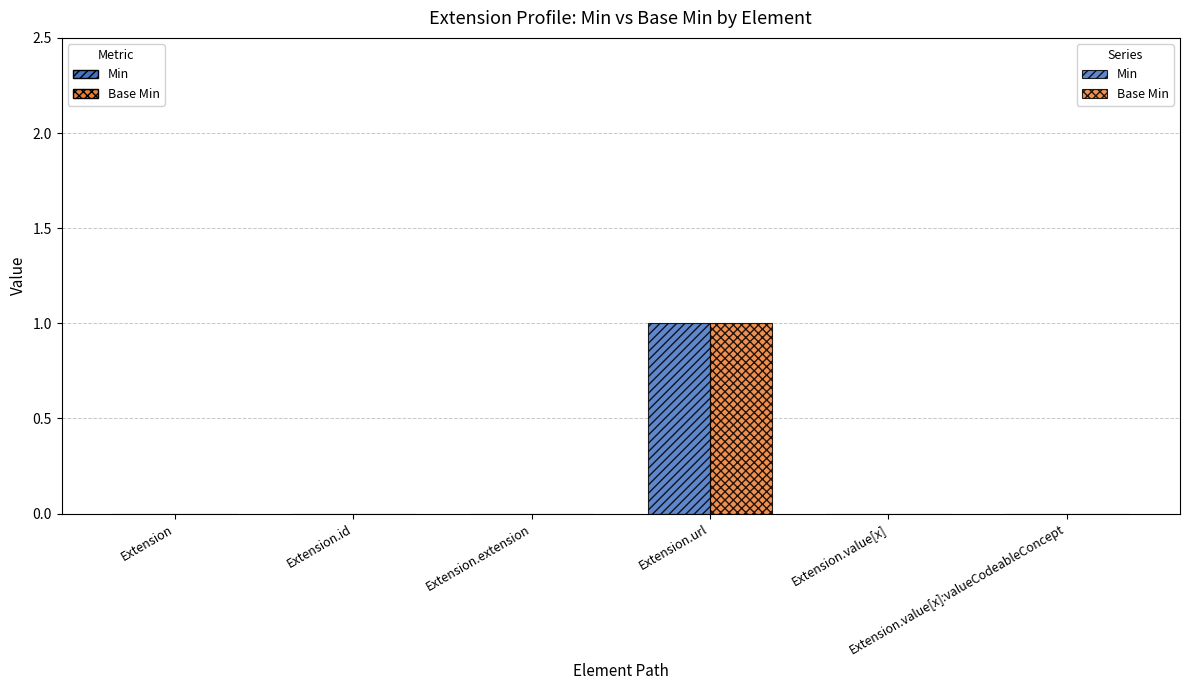

Which category has the highest value across all series?

Extension.url